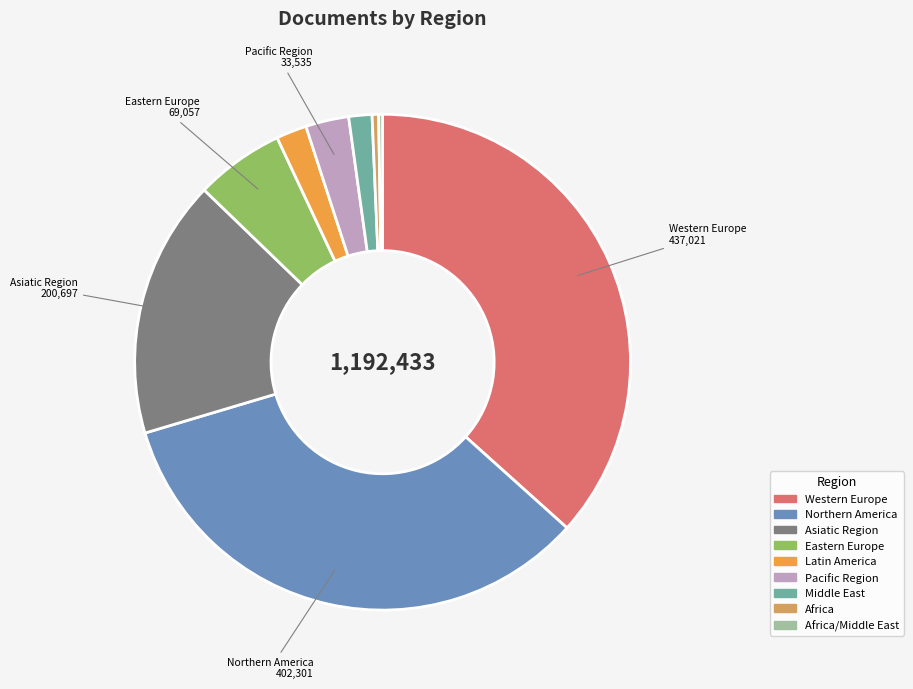

Is there a majority slice in this chart?

No